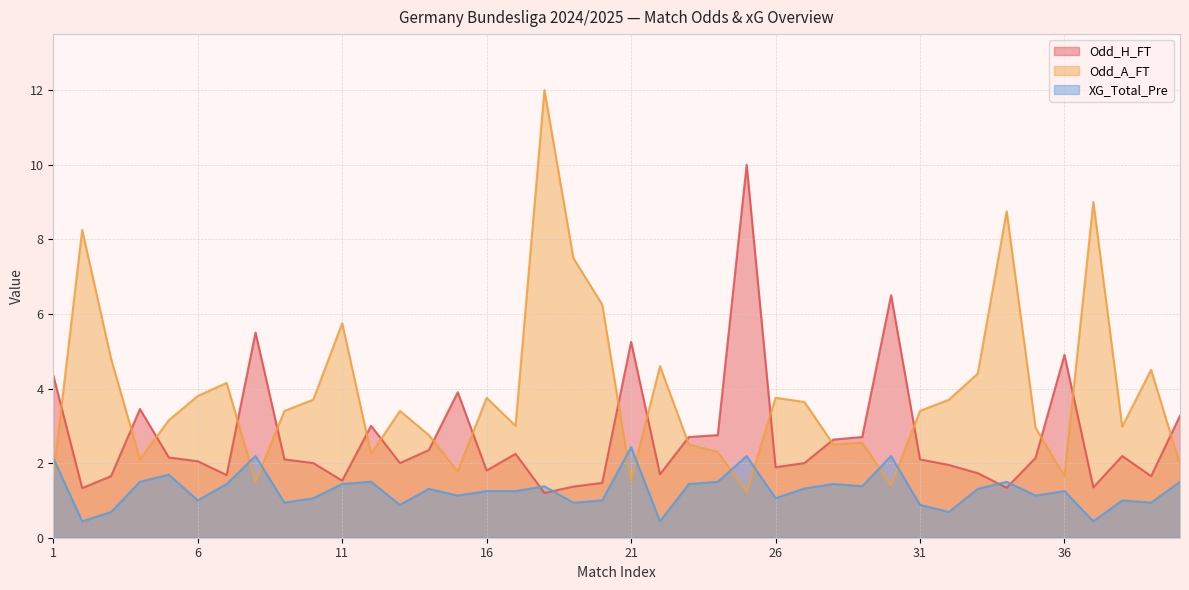

True or false: Odd_H_FT and XG_Total_Pre cross at least once.

True